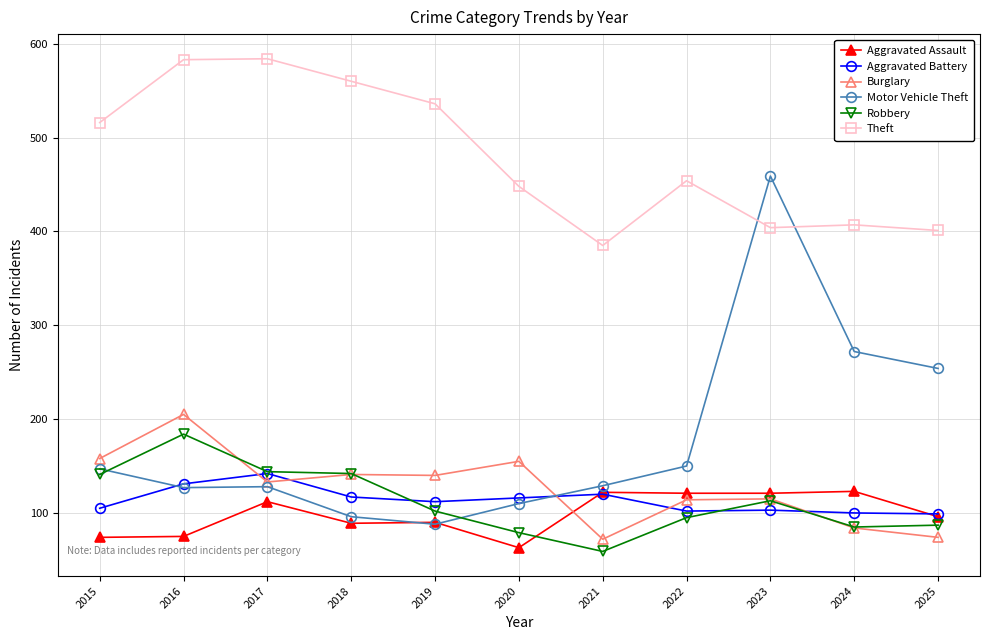

Is this an area chart (filled region under the line)?

No